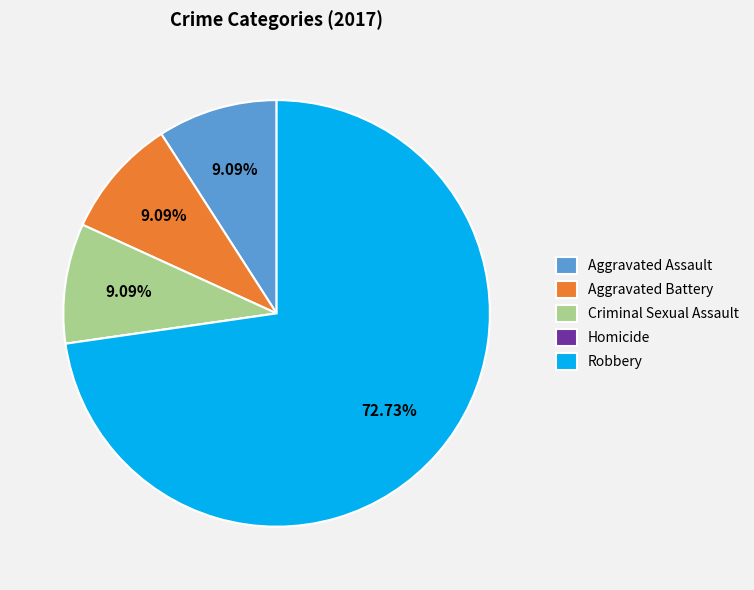

The Criminal Sexual Assault slice represents 1% of the pie. True or false?

False